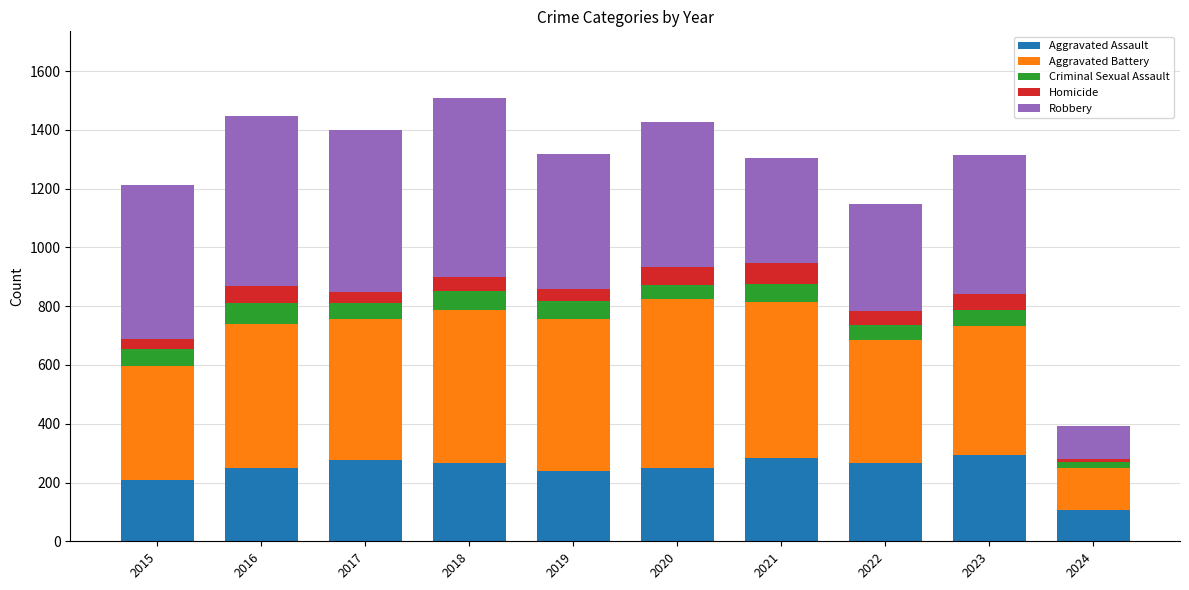

What is the total value across all series at 2018?

1509